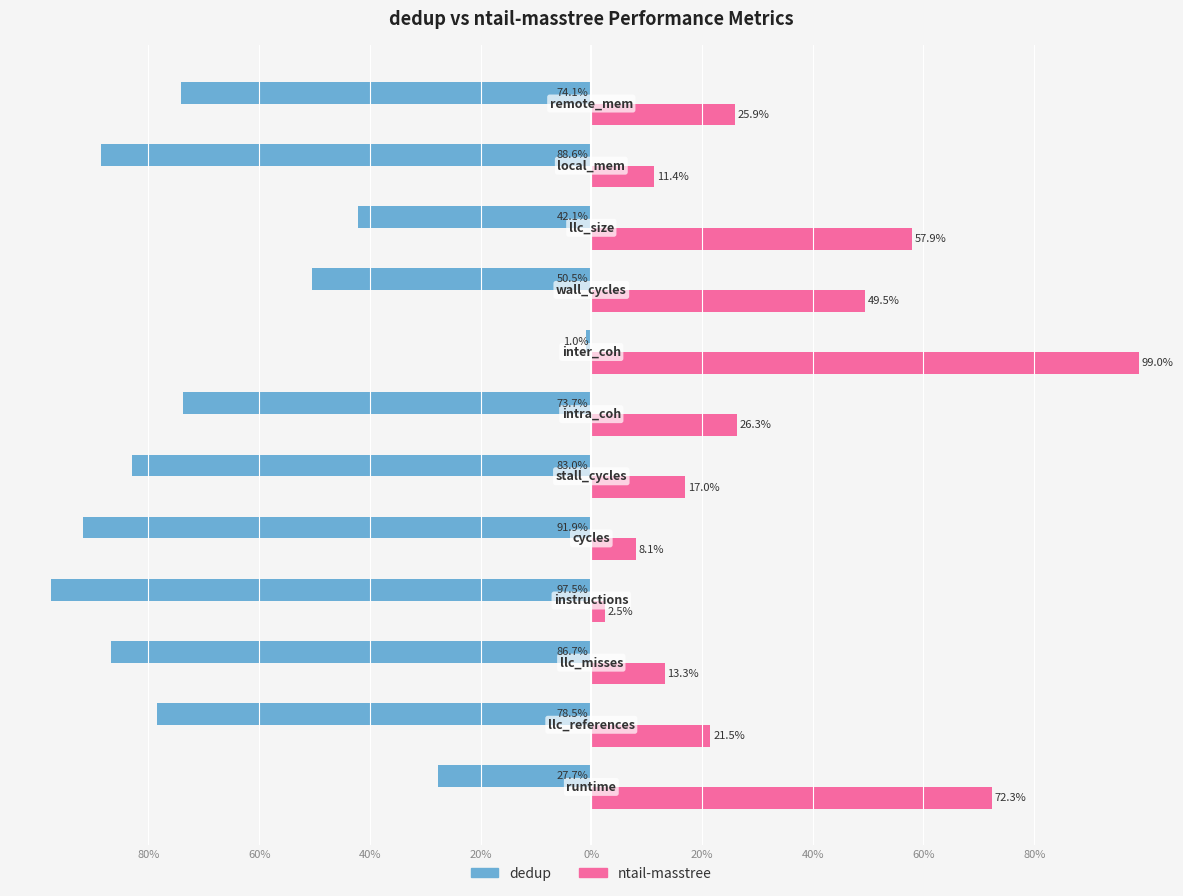

What are all the series names shown in the legend?

dedup, ntail-masstree